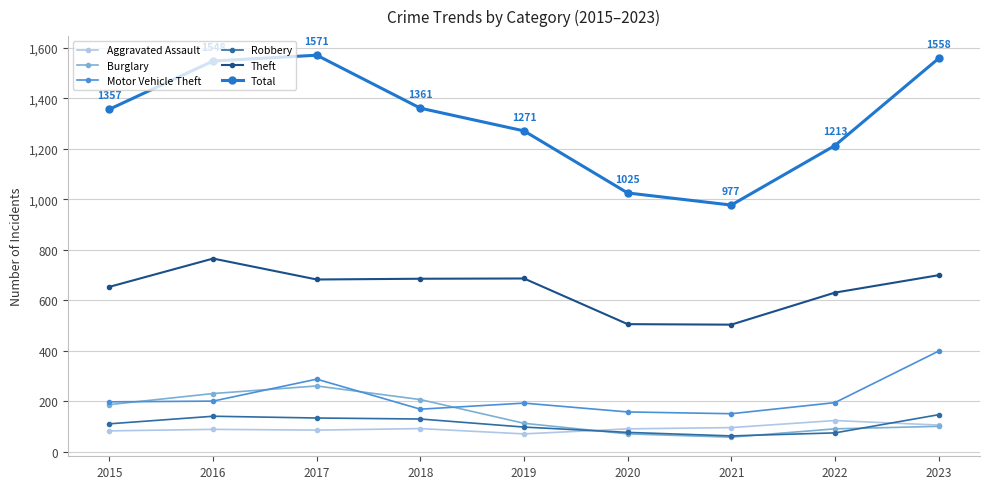

True or false: Motor Vehicle Theft and Total cross at least once.

False